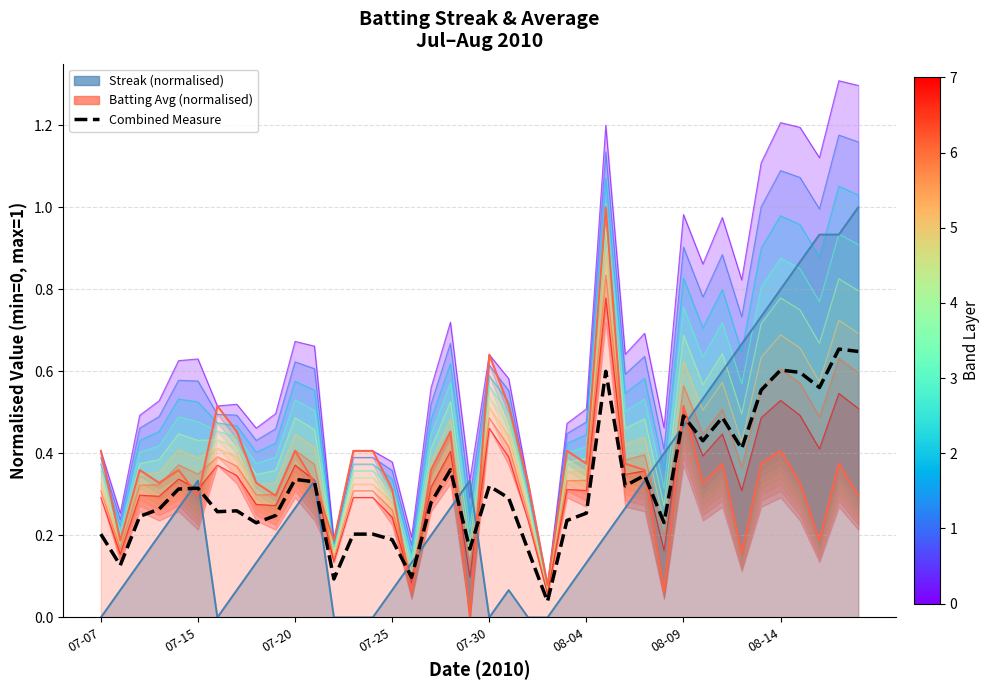

What position from the left is 27?

28